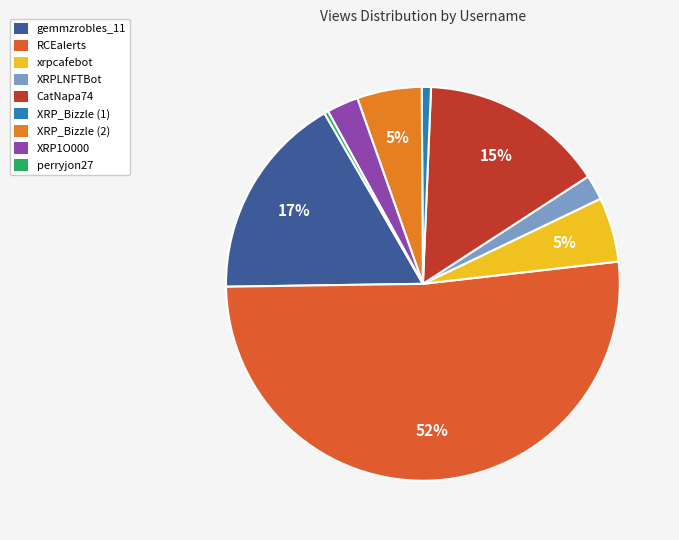

Does XRPLNFTBot account for over 50% of the chart?

No